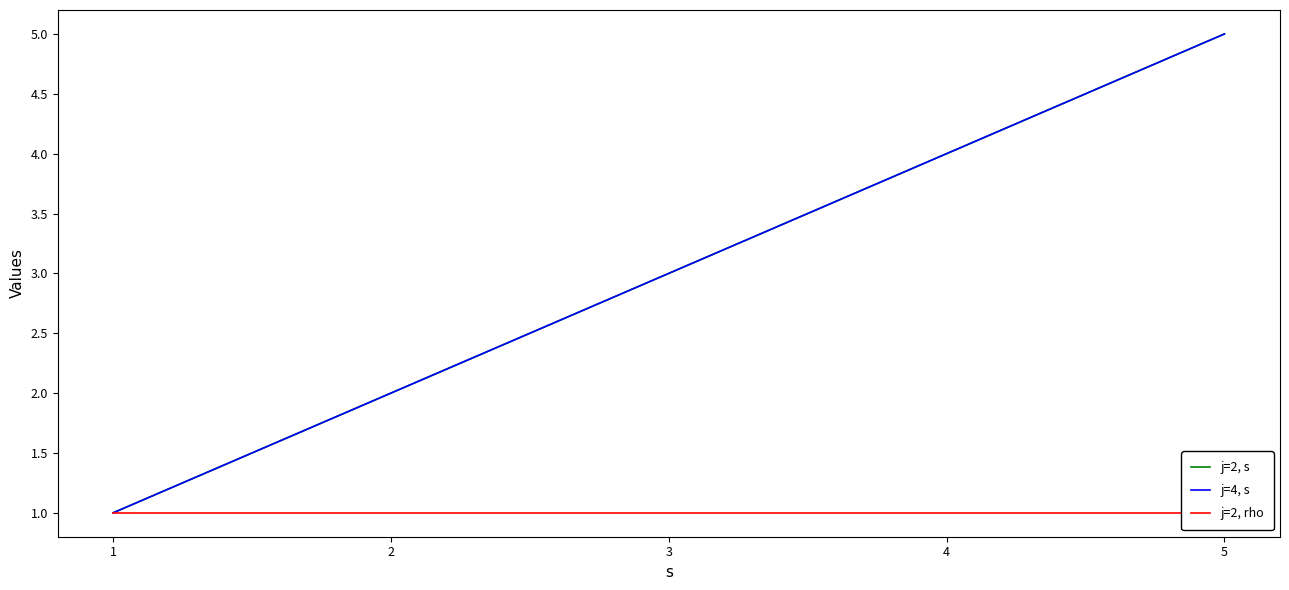

Between 5 and 3, which is larger?

5